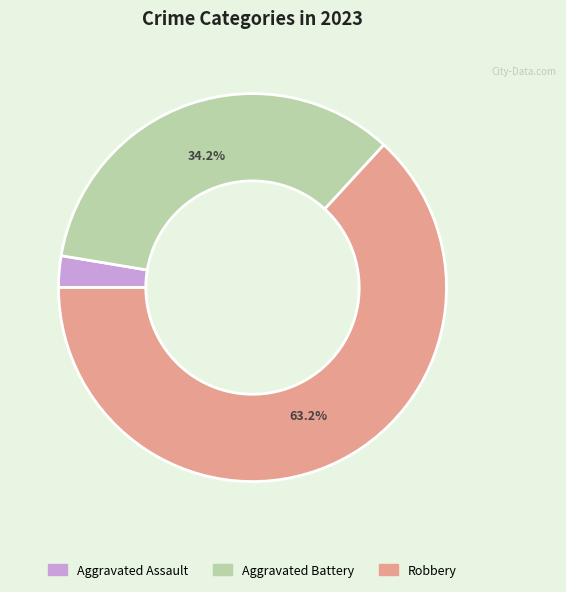

To the nearest percent, what percentage of the pie is Aggravated Assault?

3%